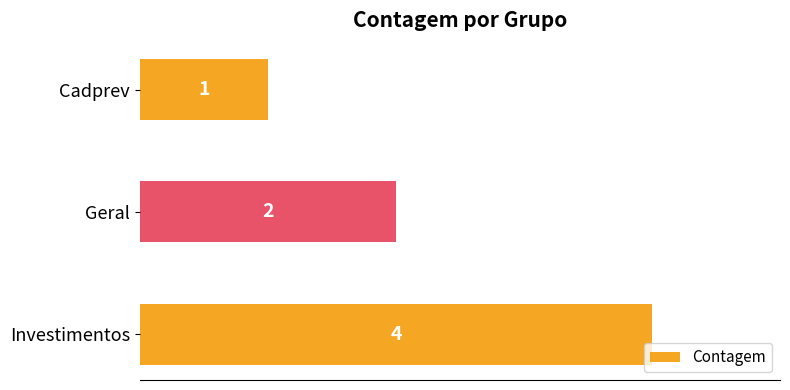

Reading top to bottom, what are all the values shown in this chart?

1	2	4